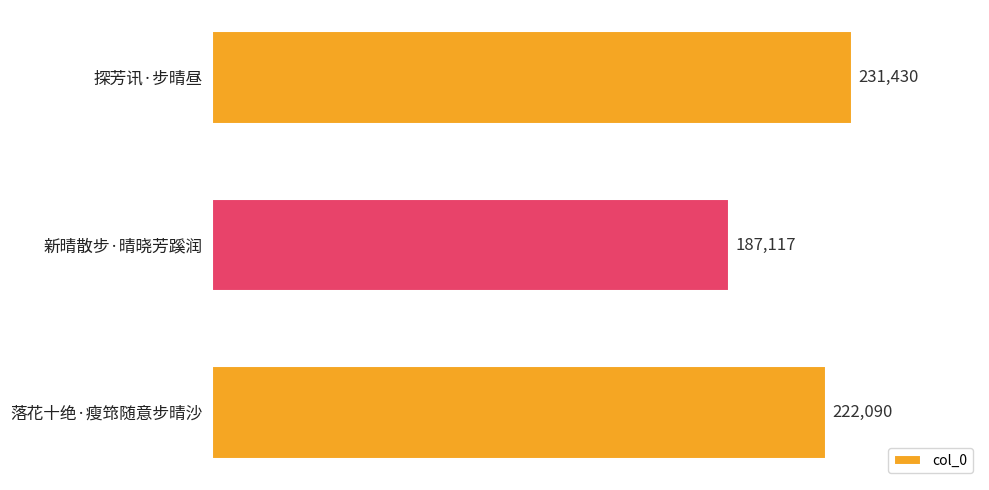

Reading top to bottom, what are all the values shown in this chart?

231430	187117	222090